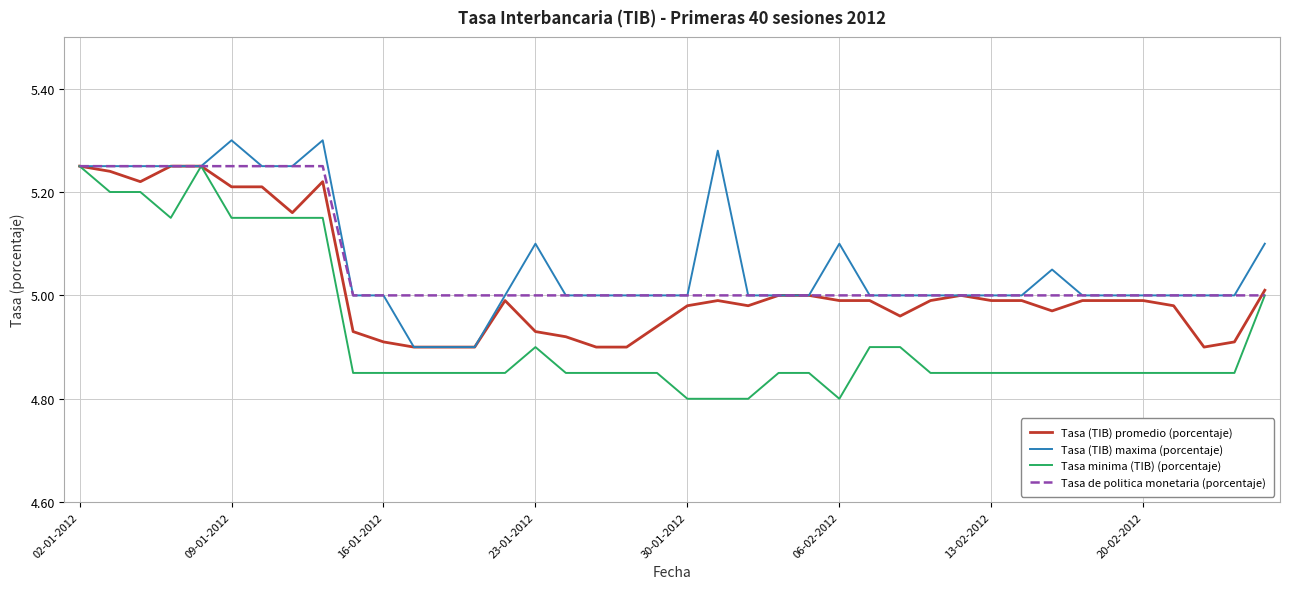

What are all the series names shown in the legend?

Tasa (TIB) promedio (porcentaje), Tasa (TIB) maxima (porcentaje), Tasa minima (TIB) (porcentaje), Tasa de politica monetaria (porcentaje)